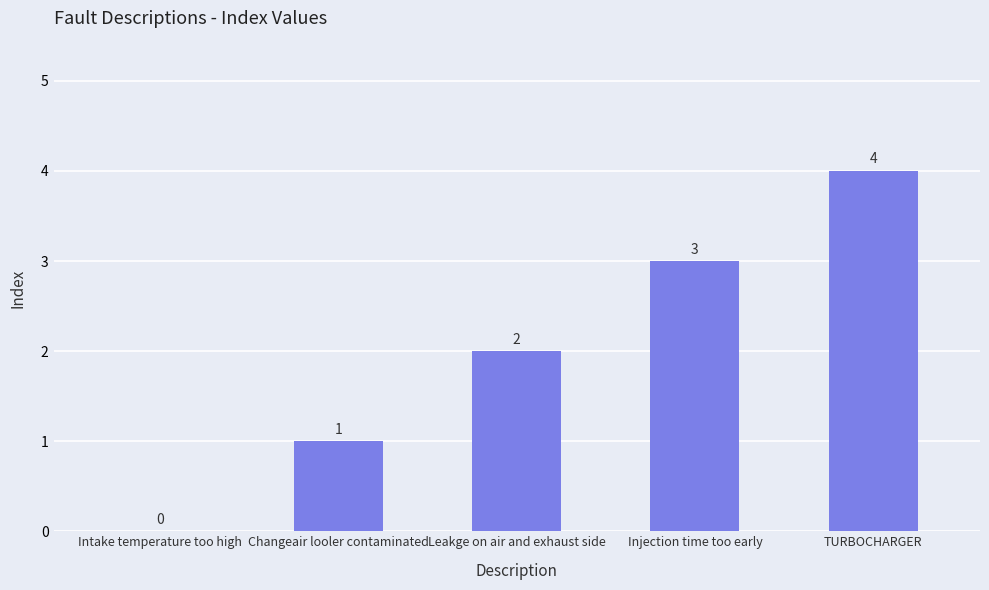

Where is the data nearest to the value 2?

Leakge on air and exhaust side